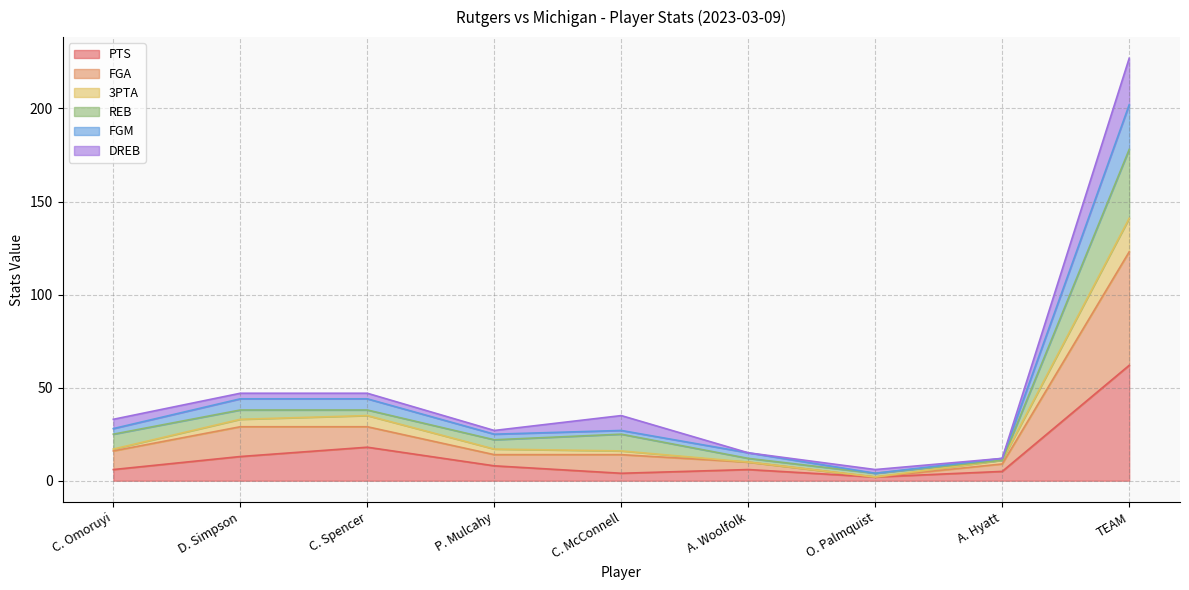

In PTS, how many points are lower than both neighbors (excluding endpoints)?

2